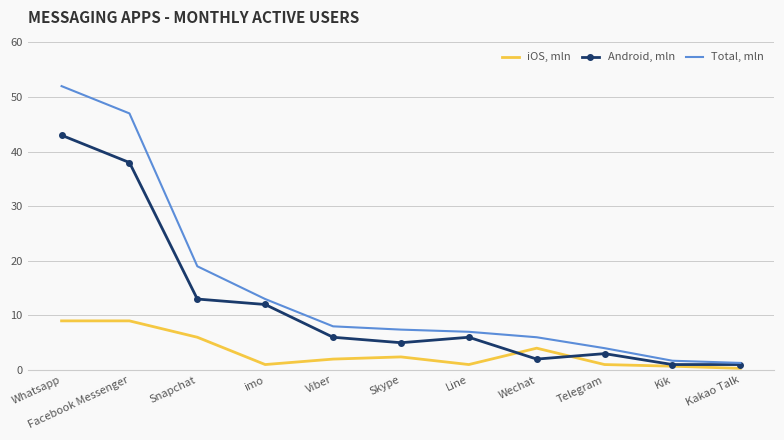

What is the lowest value of the iOS, mln series?

0.3